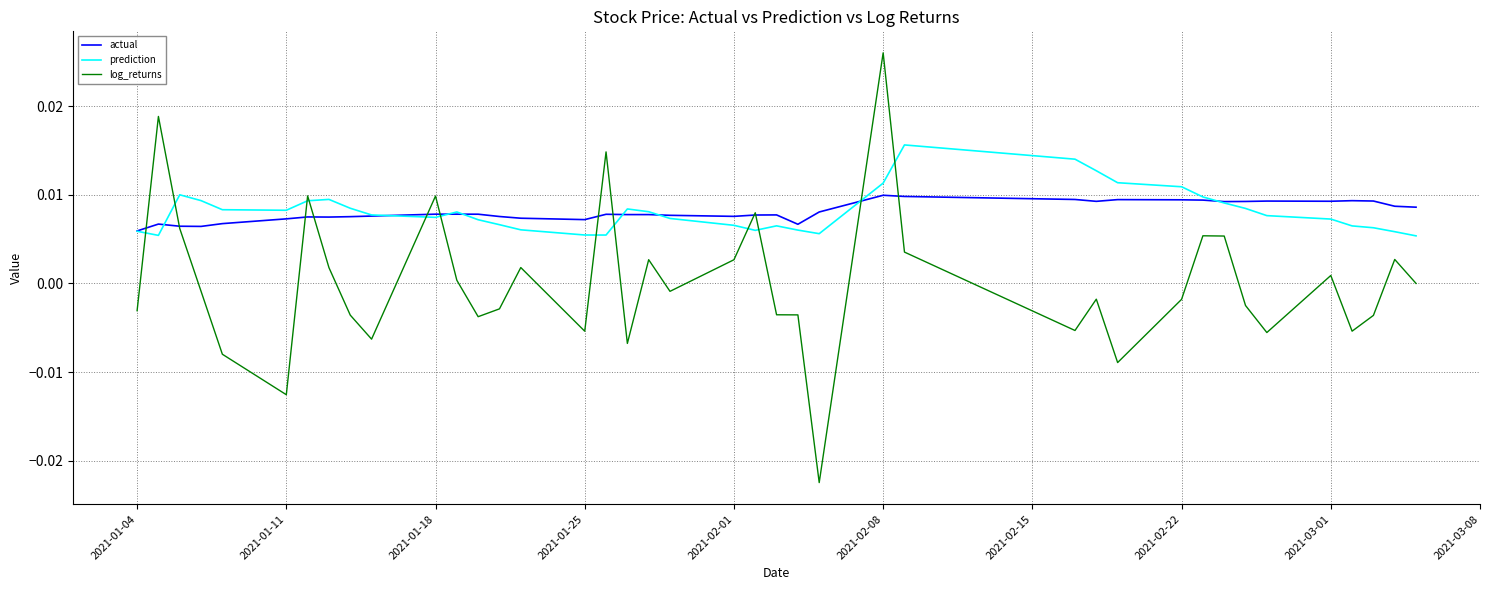

Which series has the widest spread of values?

log_returns